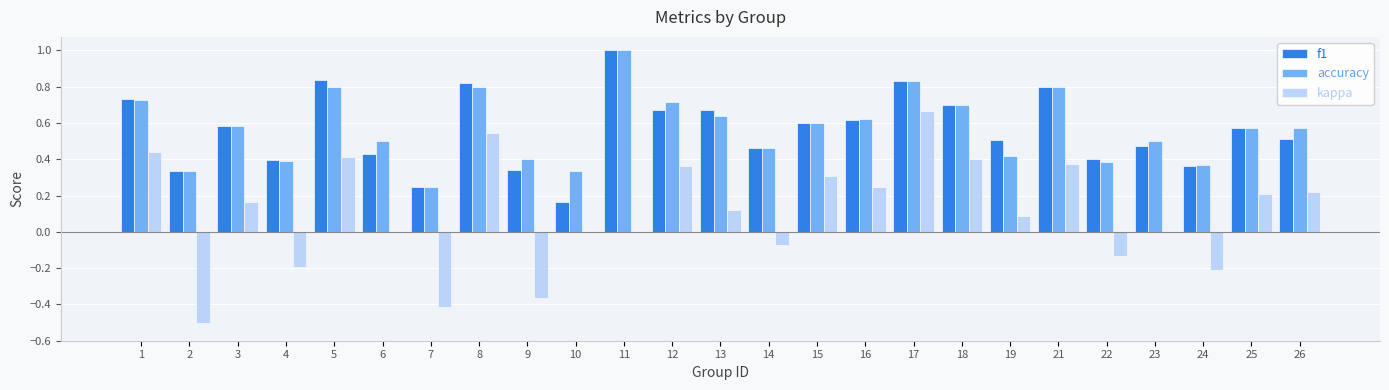

At which label does kappa first exceed 0?

1